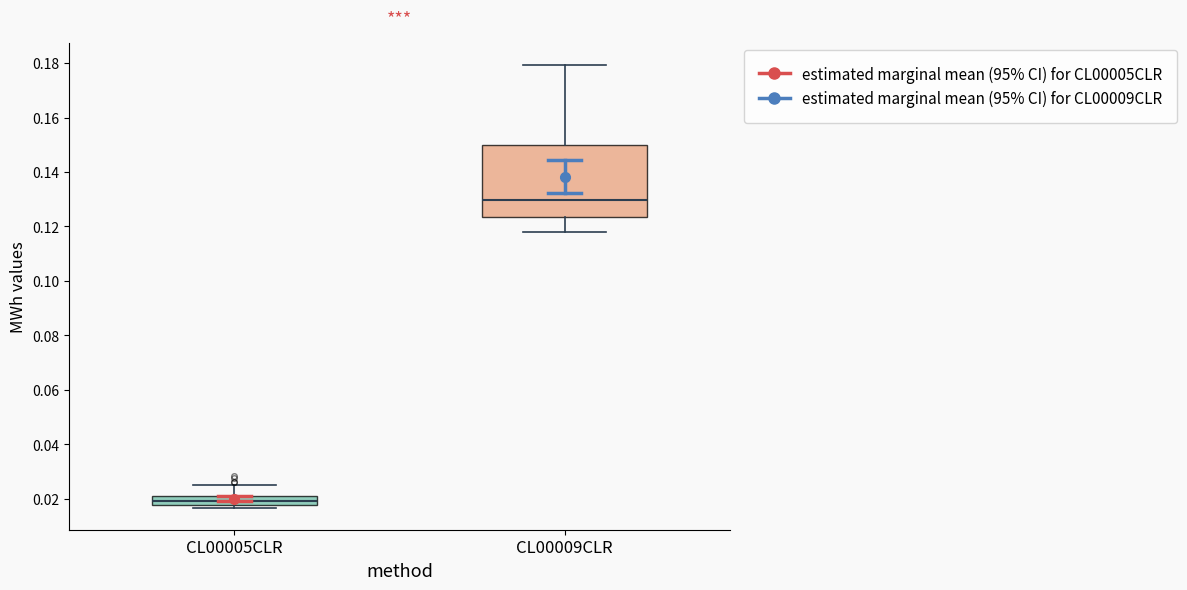

Where does the lower whisker of the box for CL00009CLR end on the y-axis? The values are not printed on the chart, so give them approximately, as read against the axis.

0.118